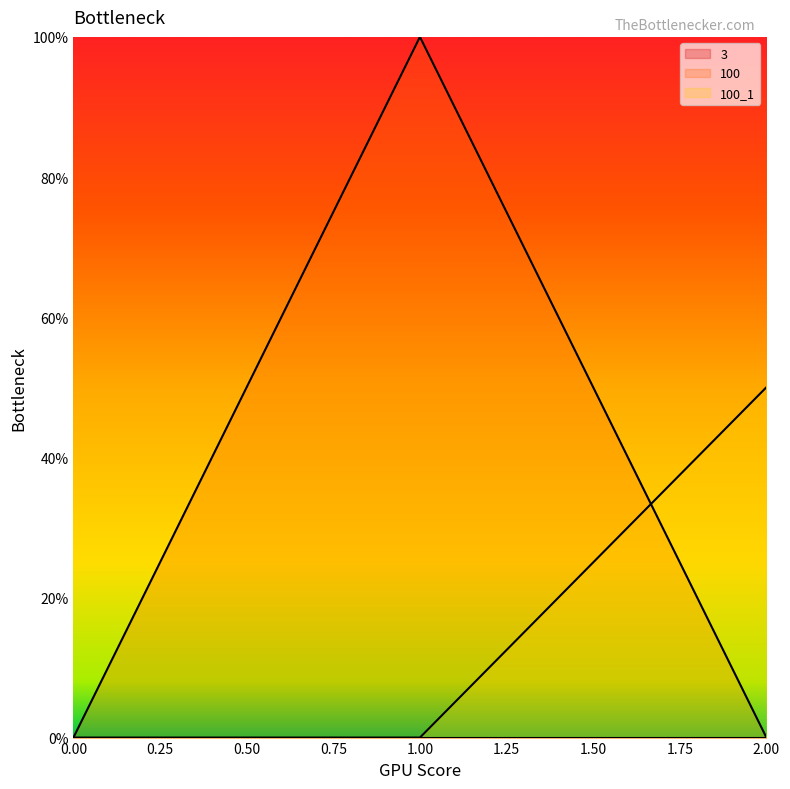

What is the difference between the 100_1 values at 2 and 1?

0.5